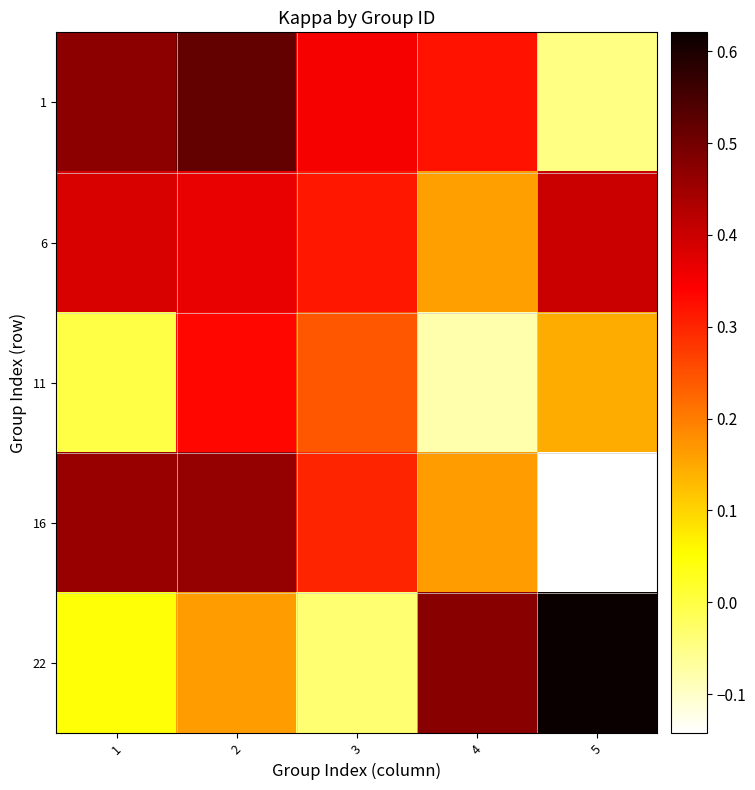

Which series has the largest total across all categories?

6